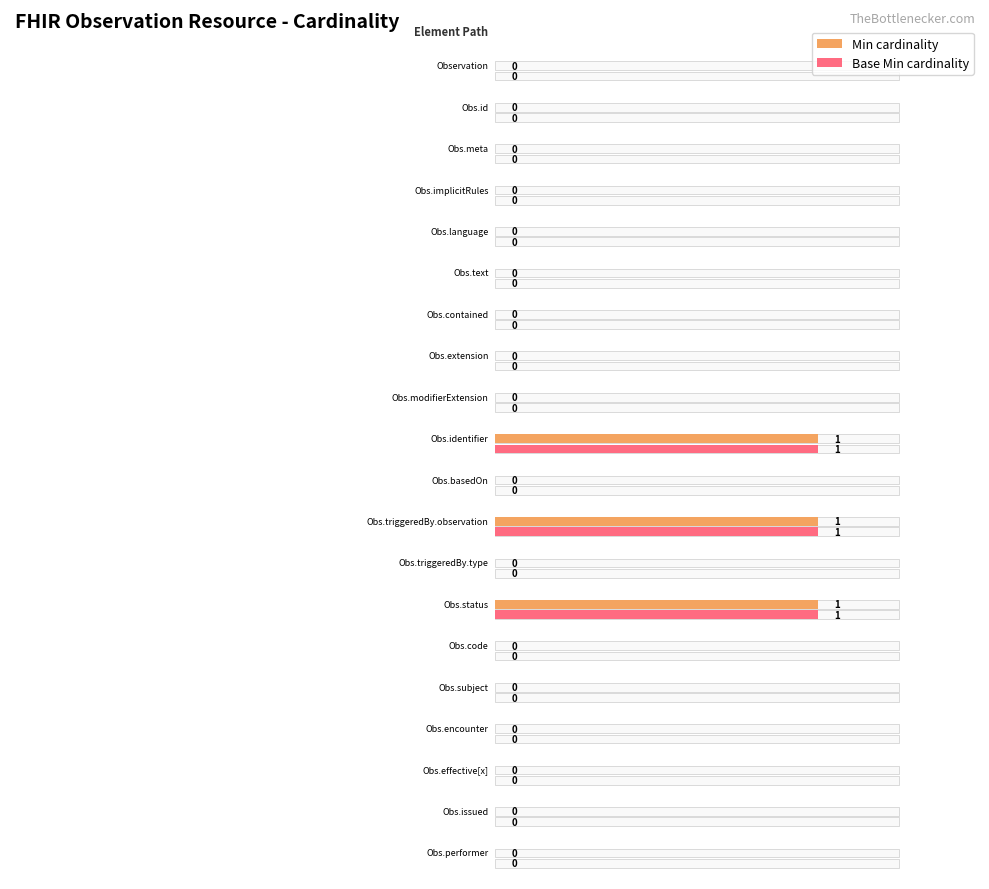

Which series has the widest spread of values?

Min